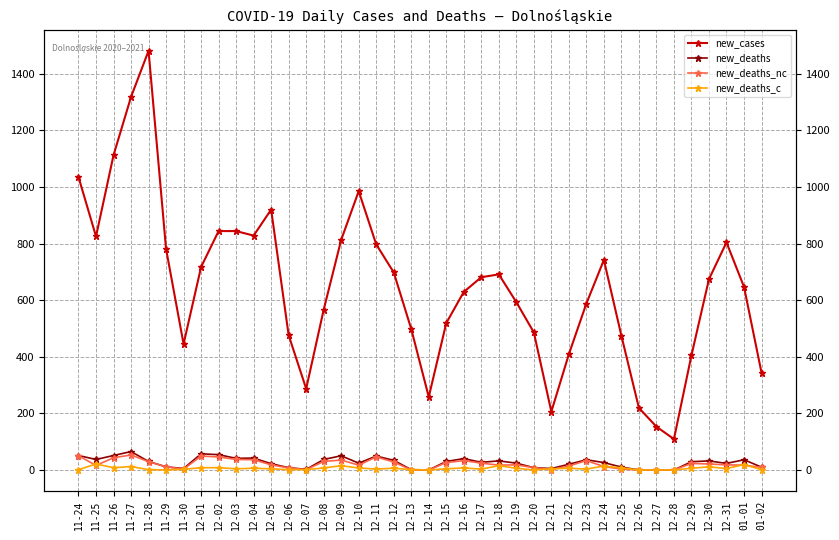

True or false: new_deaths has more than 2 points higher than both neighbors.

True